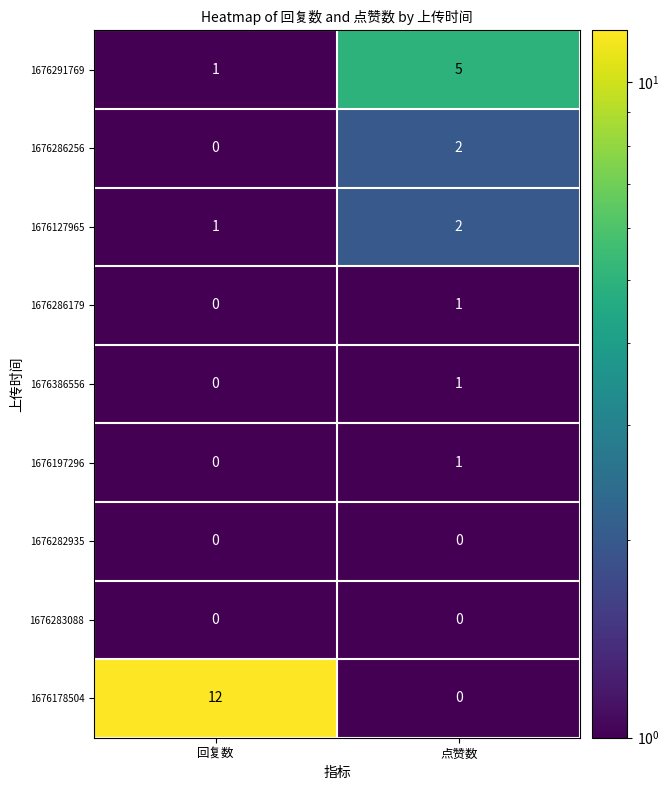

Is it true that 1676197296 equals 1 at 点赞数?

True